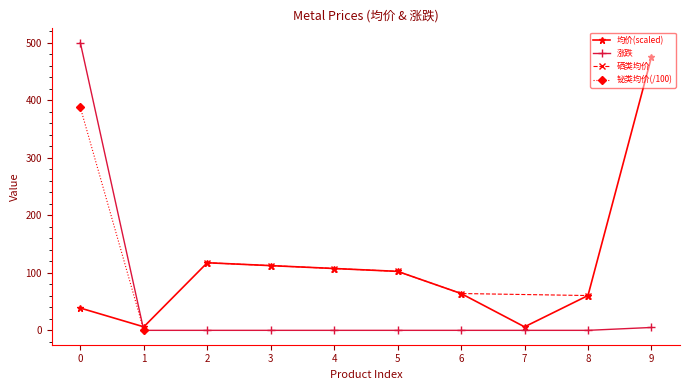

True or false: 涨跌 and 均价(scaled) intersect in this chart.

True